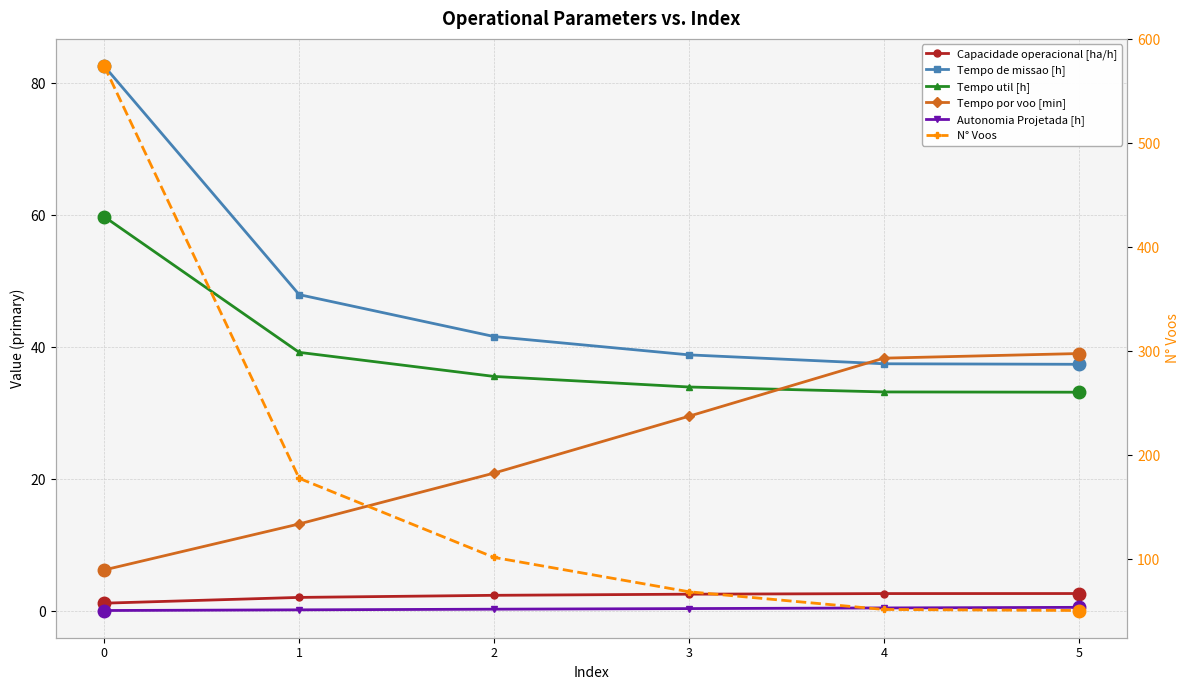

True or false: N° Voos and Tempo de missao [h] intersect in this chart.

False